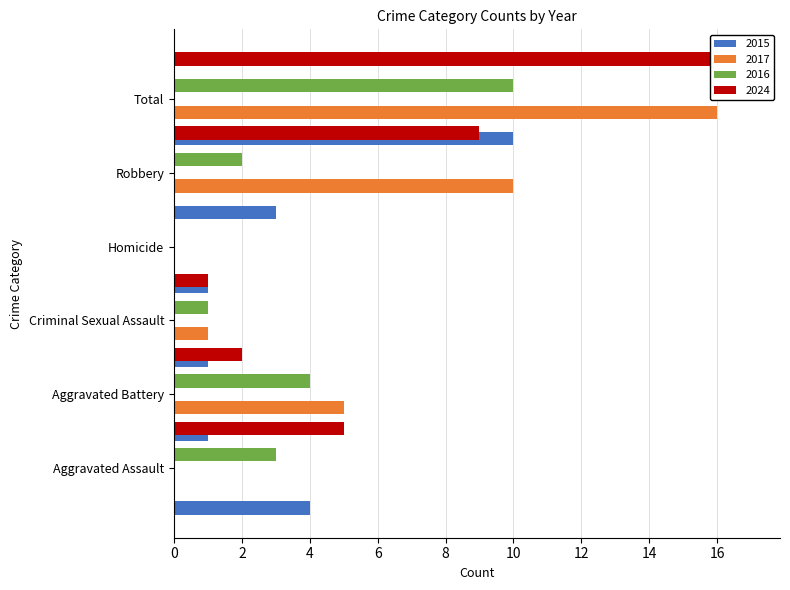

Rank the series by their maximum value, from lowest to highest.

2015, 2016, 2017, 2024